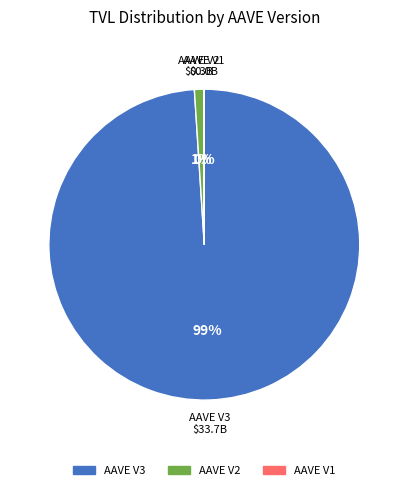

Is there any slice that represents more than half of the pie?

Yes